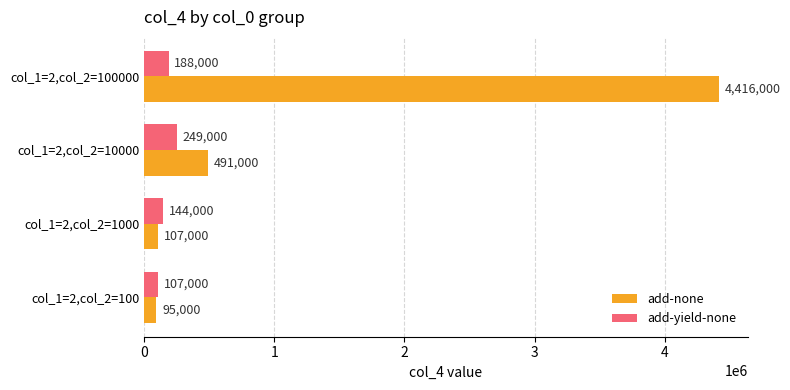

Which series has the largest total across all categories?

add-none